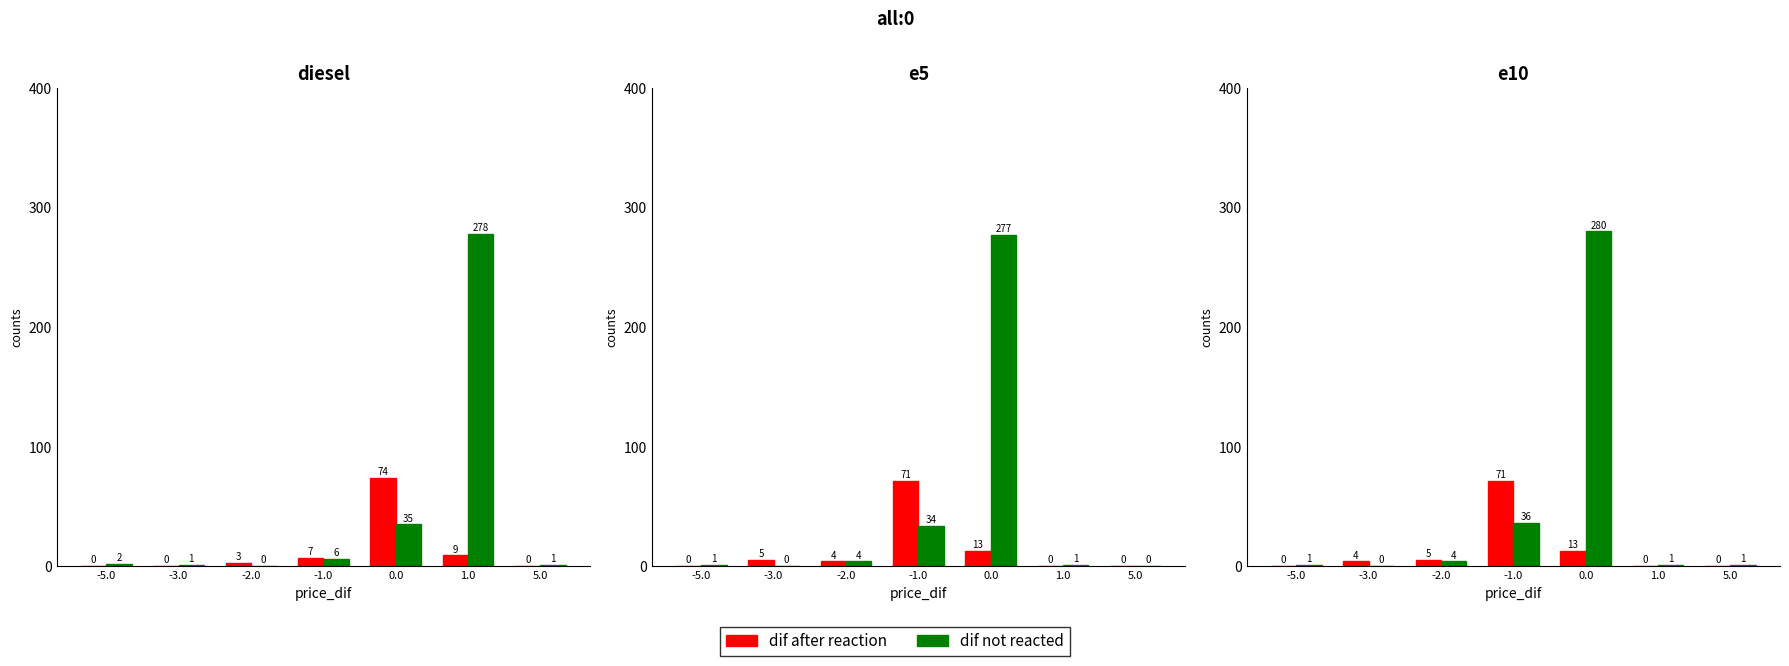

How many values in the dif after reaction series are below 4?

3